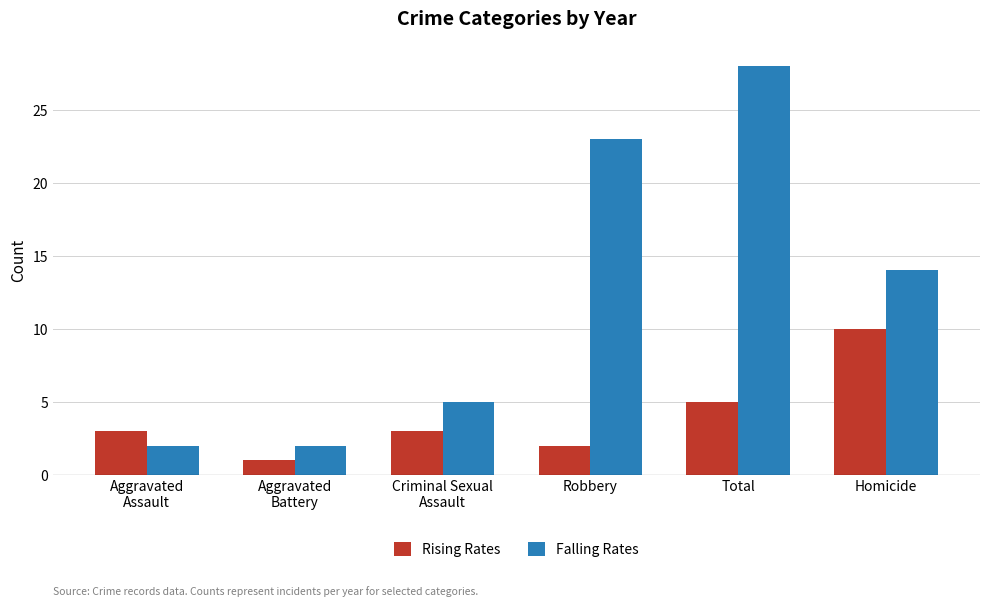

How many Falling Rates values are between 2 and 23?

5